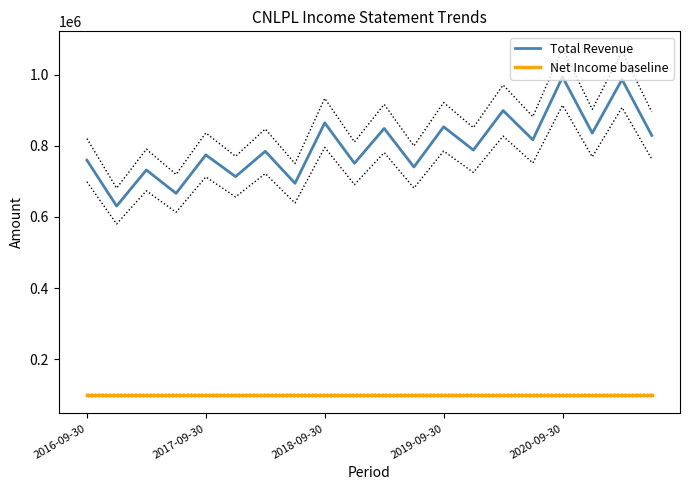

What is the value of the Total Revenue point at the 9th from the left?

865000